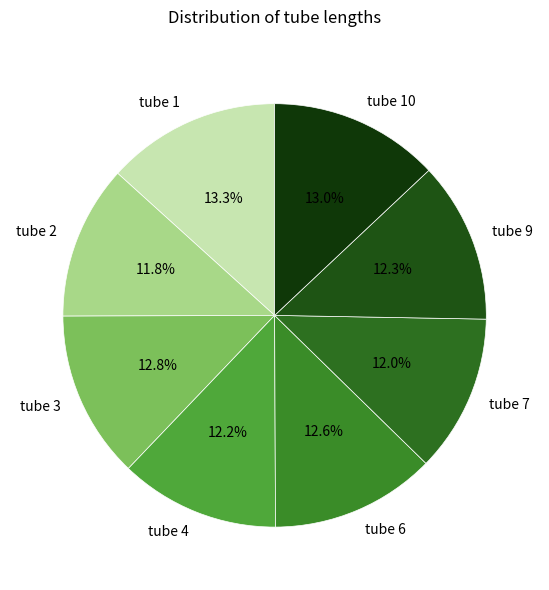

Count the number of slices in the pie.

8